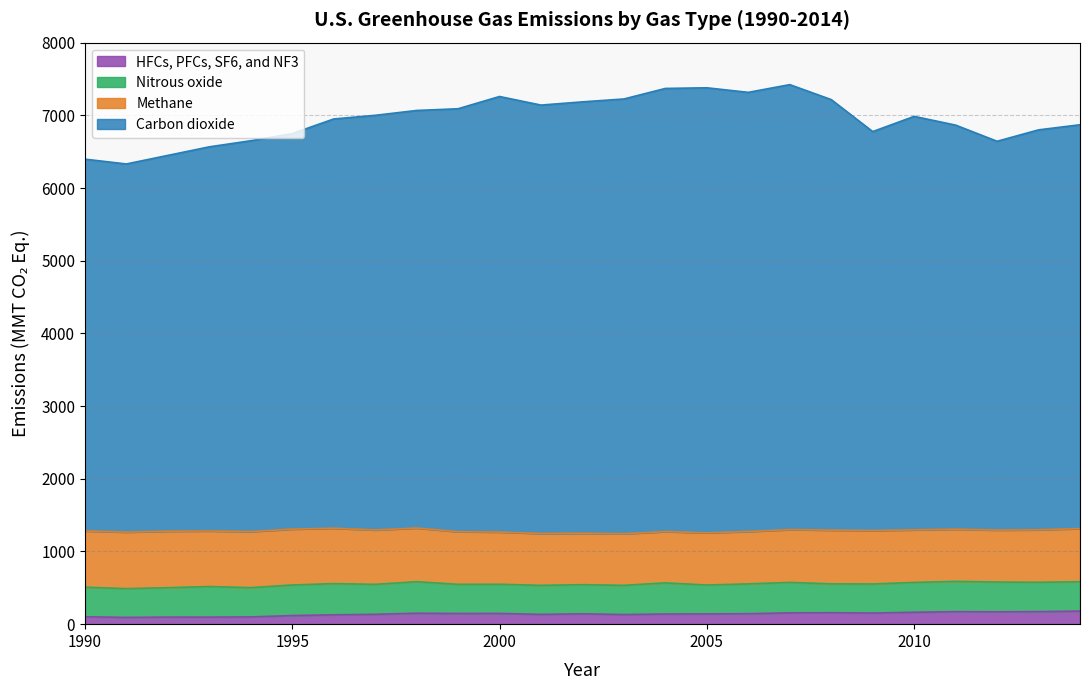

Does the chart have visible grid lines?

Yes